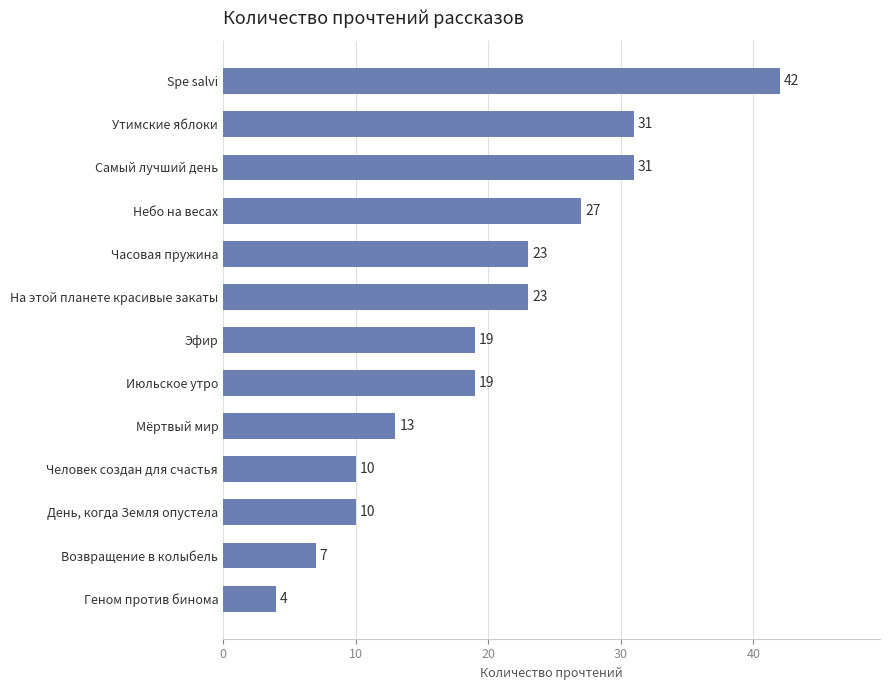

The chart shows a value of 4 at Геном против бинома. True or false?

True